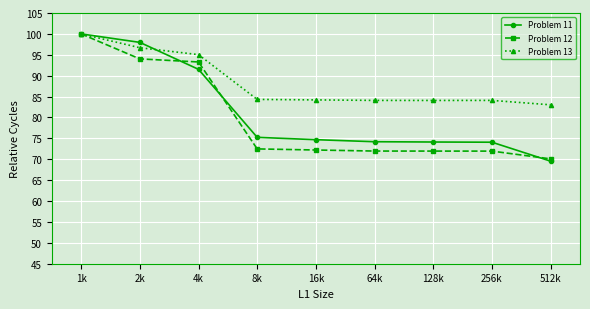

What is the label of the 5th point from the right?

16k